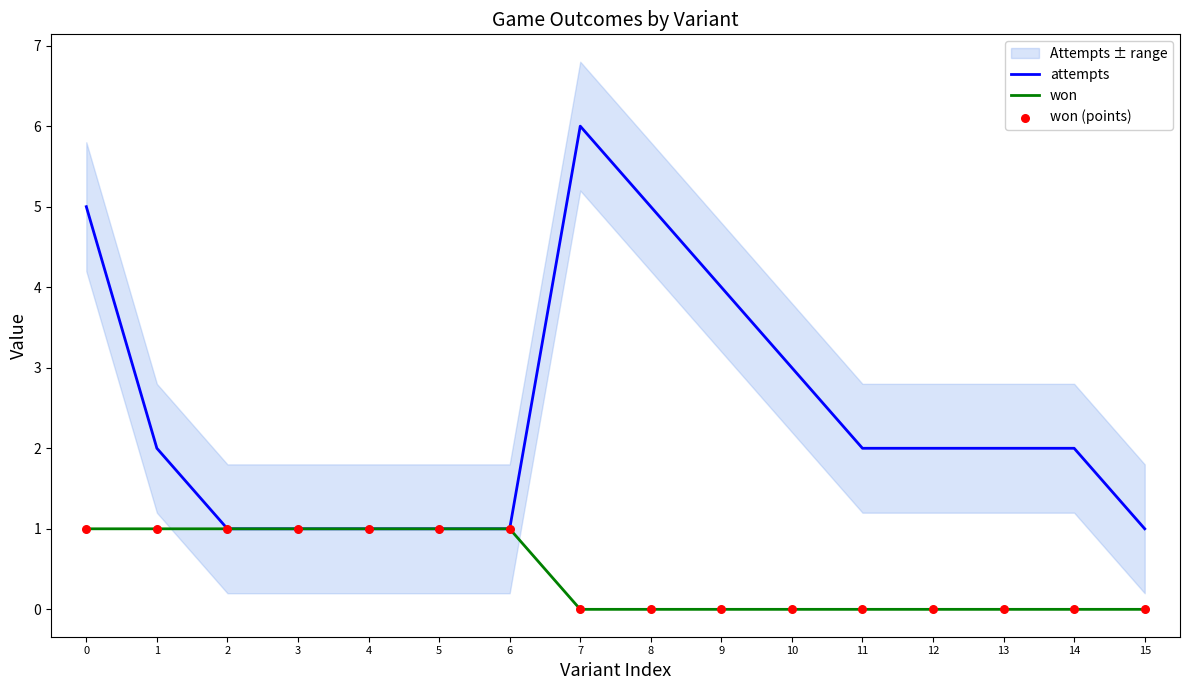

Which series has the widest spread of Y values?

attempts